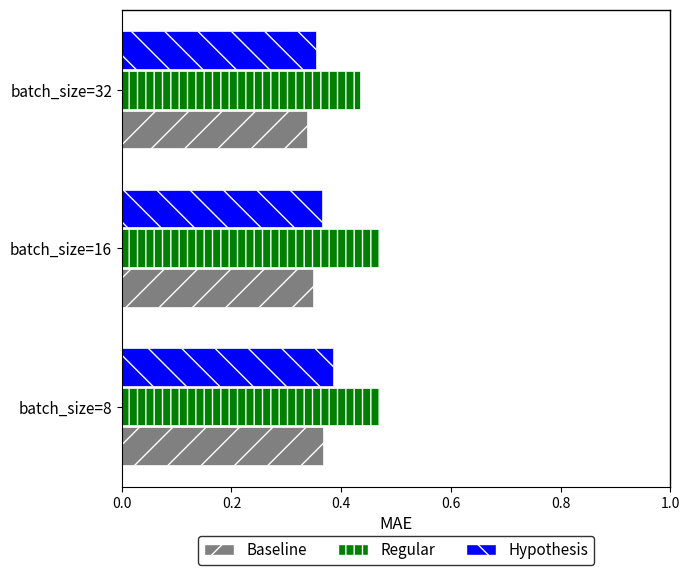

The Baseline series shows 0.5 at batch_size=8. True or false?

False